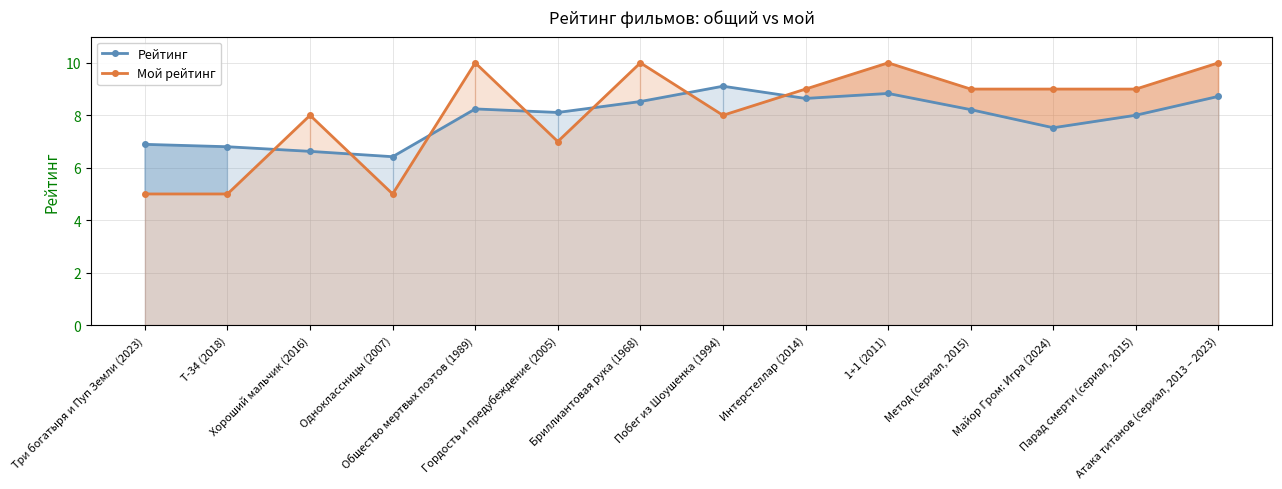

How many times do Рейтинг and Мой рейтинг cross each other?

7